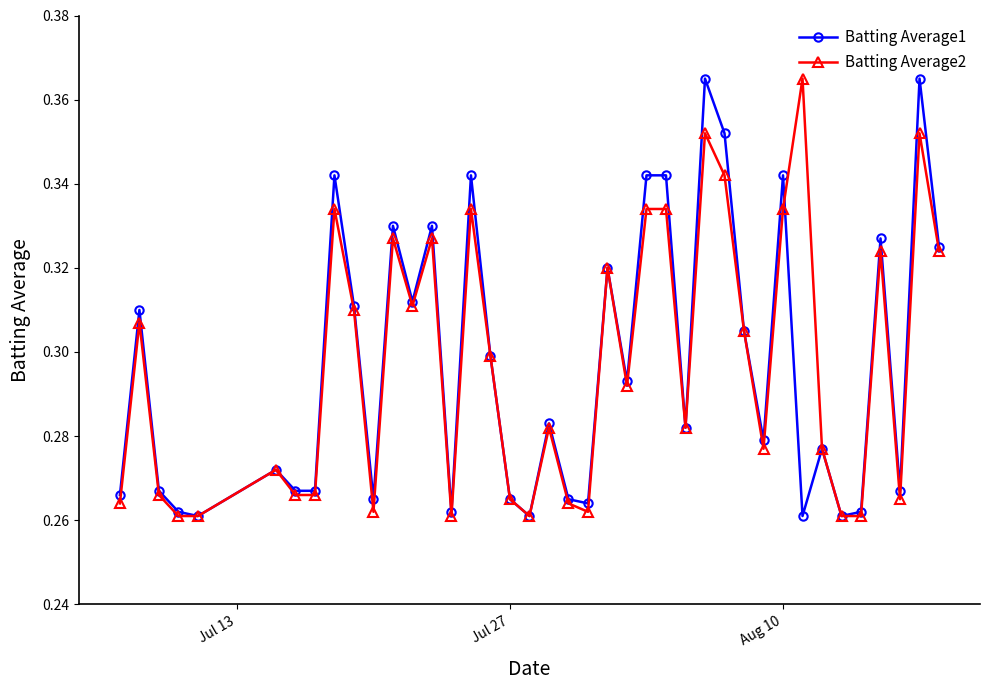

Does the chart display data point markers on the line(s)?

Yes